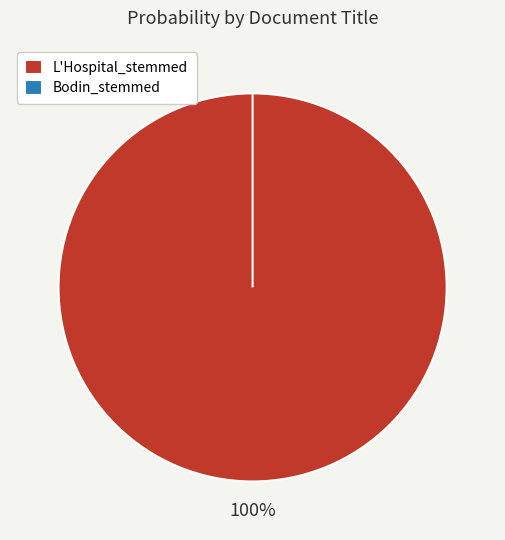

Do Bodin_stemmed and L'Hospital_stemmed together represent more than half of the pie?

Yes